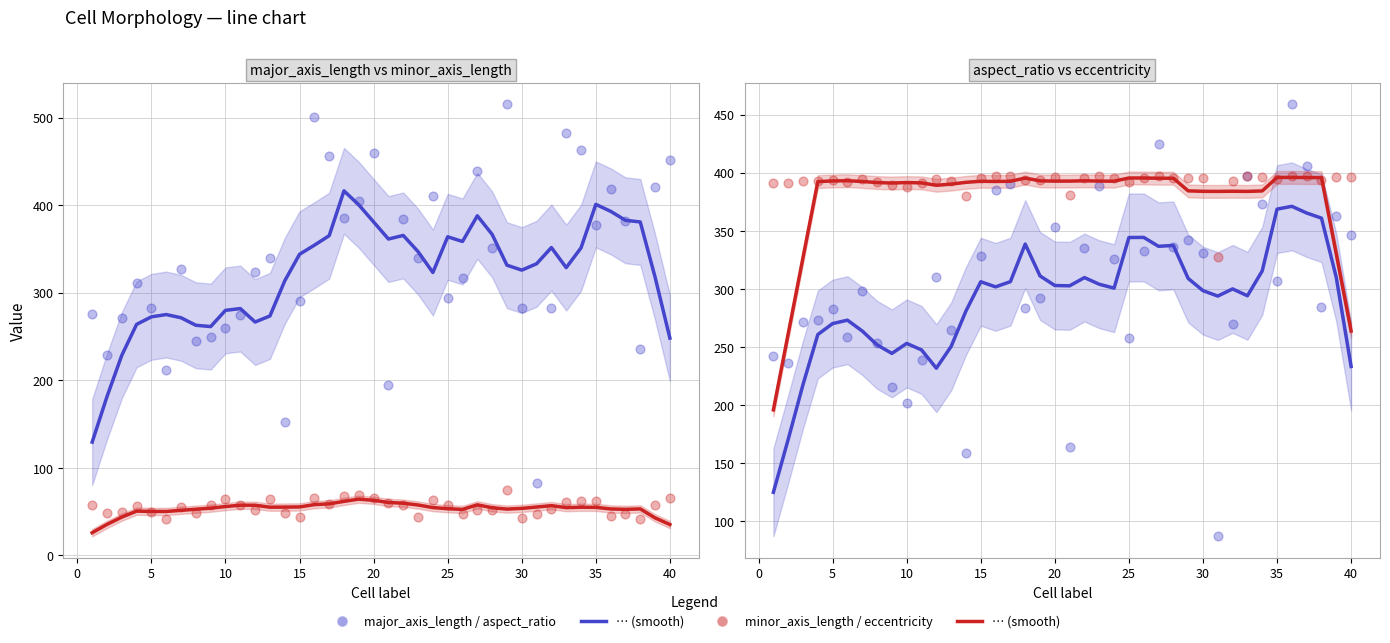

Which series has the largest total across all categories?

eccentricity